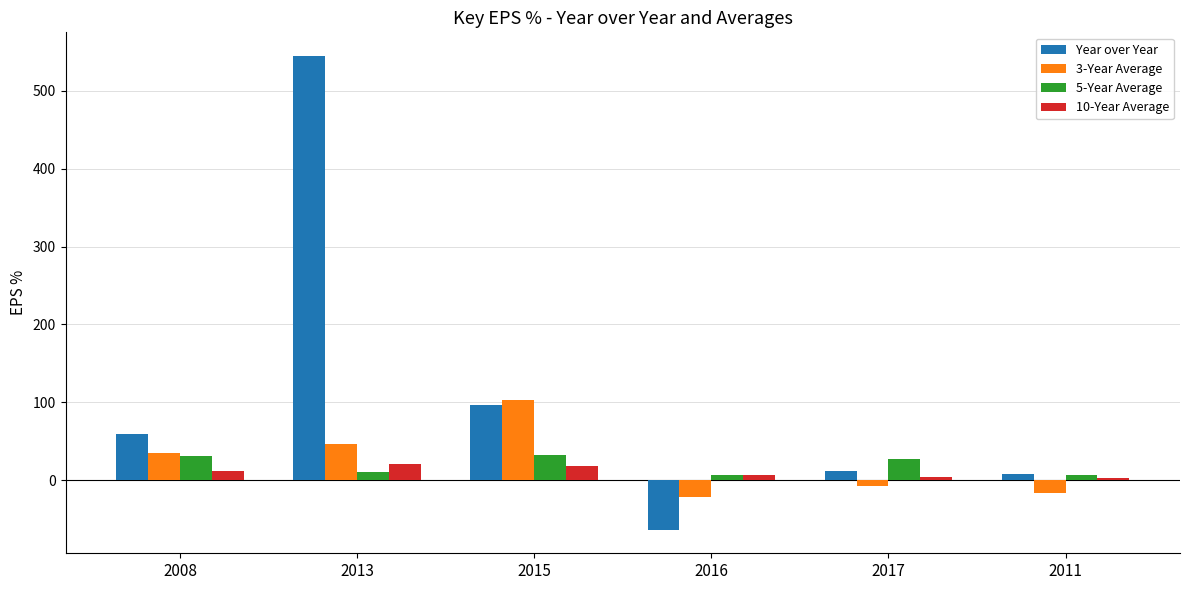

What is the label of the 5th bar from the left?

2017